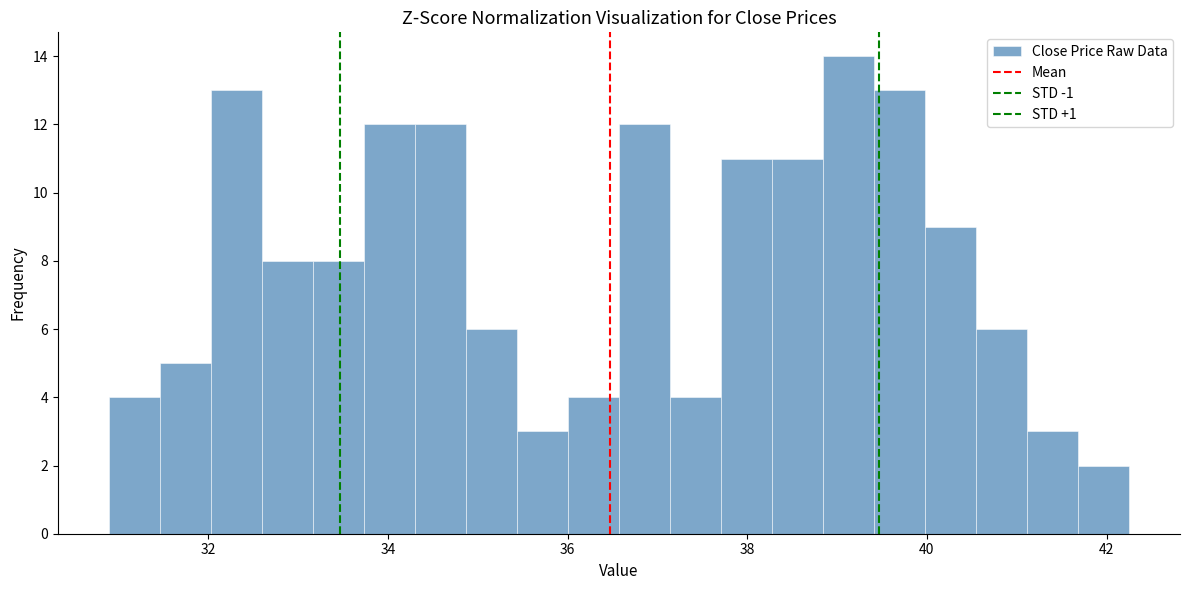

Read against the x-axis, roughly where is the centre of the tallest bar?

39.2